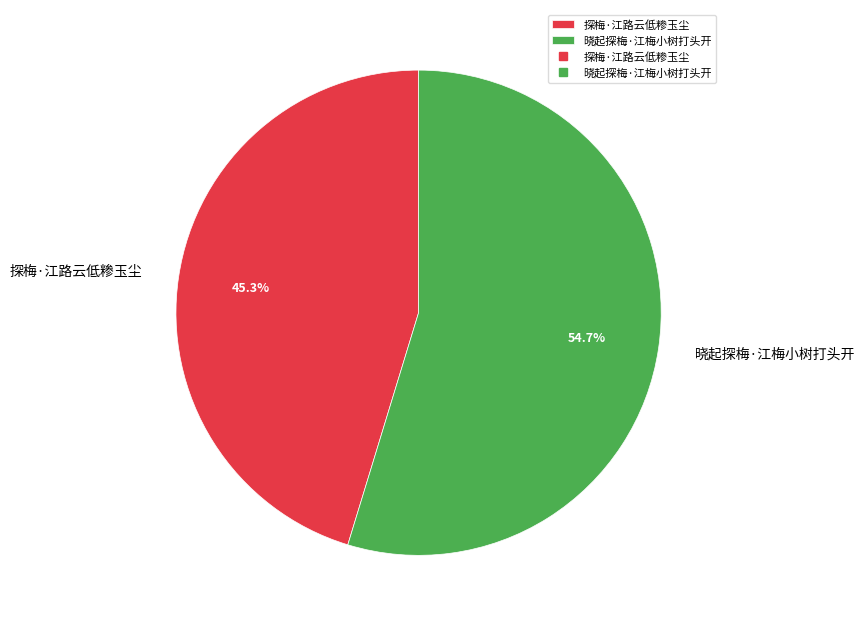

Is there any slice that represents more than half of the pie?

Yes